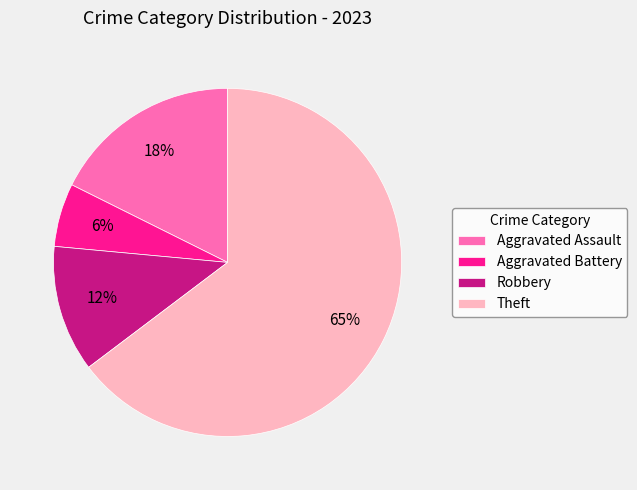

To the nearest percent, what portion does Robbery represent?

12%